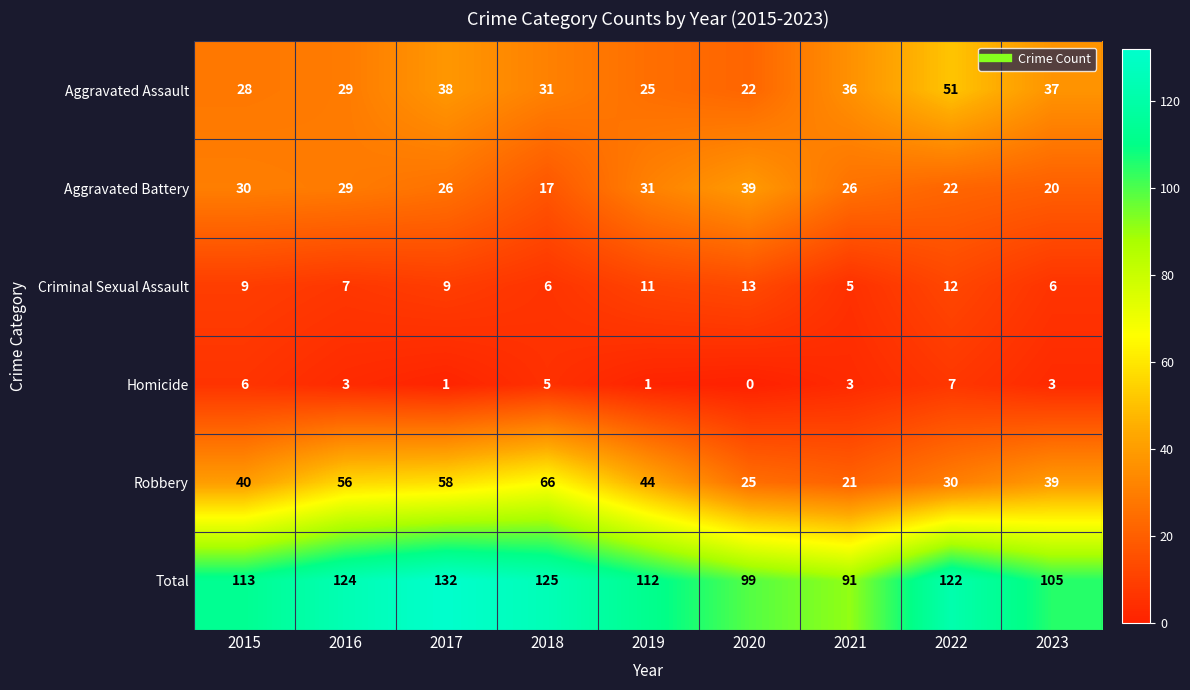

What is the spread (max minus min) of values at 2018?

120